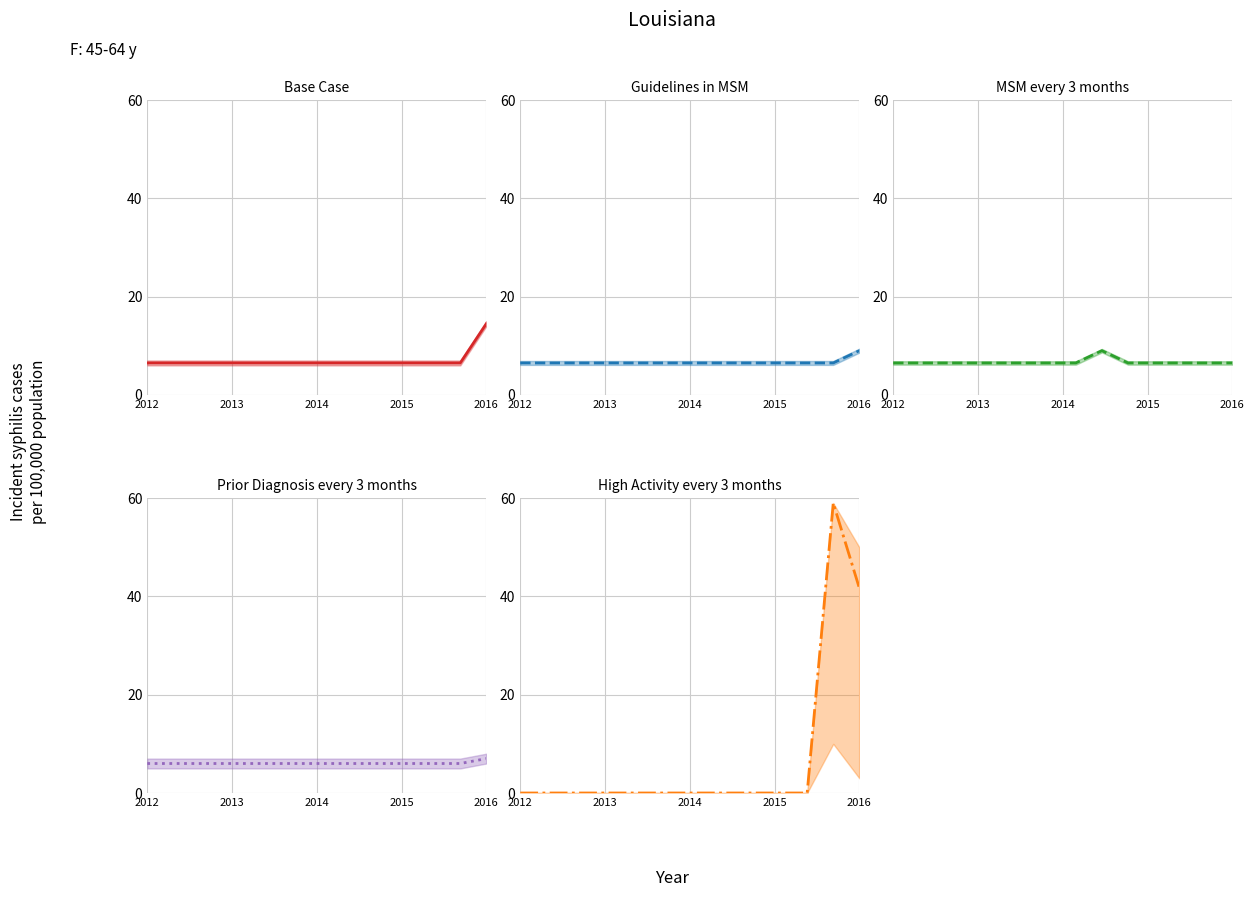

What is the highest value of the High Activity every 3 months center series?

59.0